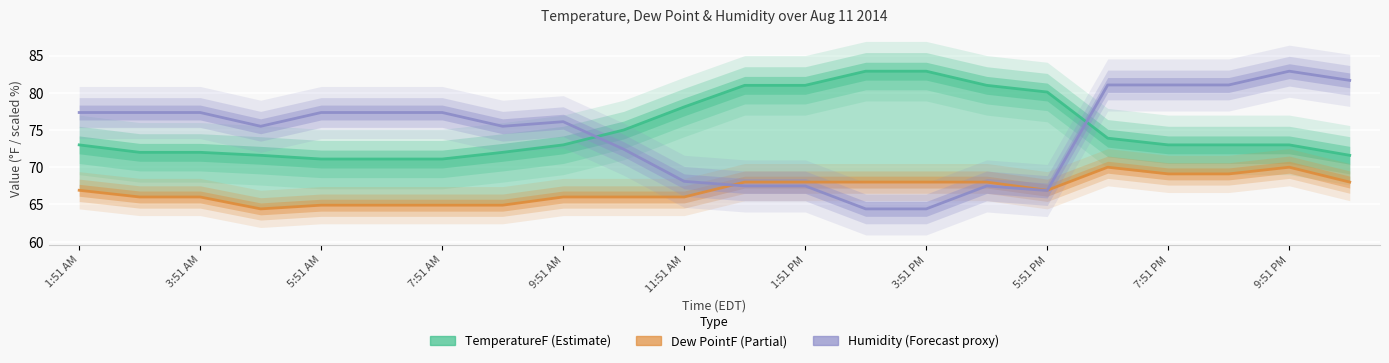

How many Dew PointF values are between 66 and 68?

13